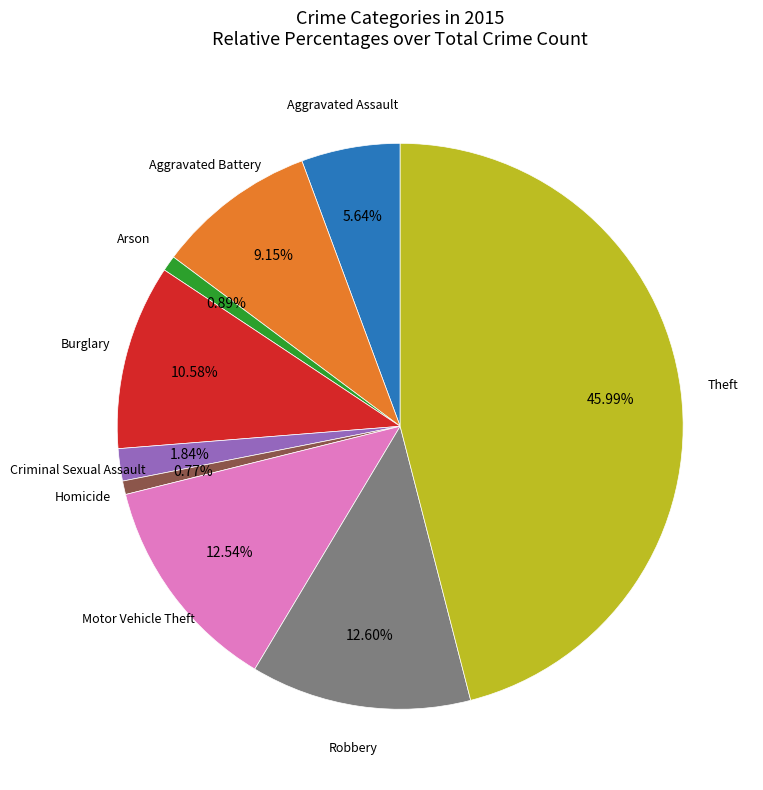

Is there any slice that represents more than half of the pie?

No